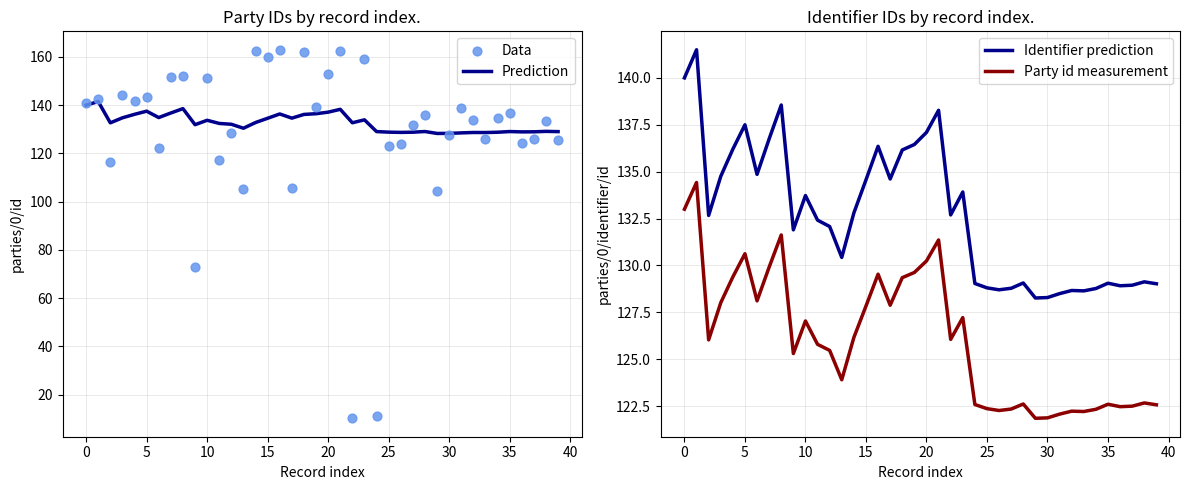

What is the lowest value of the Prediction series?

128.3